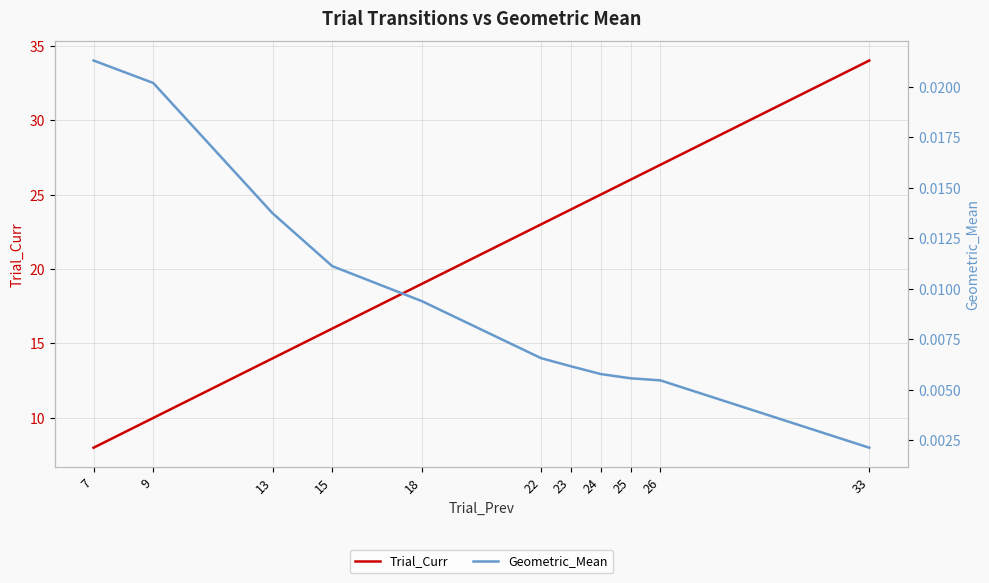

True or false: Trial_Curr and Geometric_Mean intersect in this chart.

False